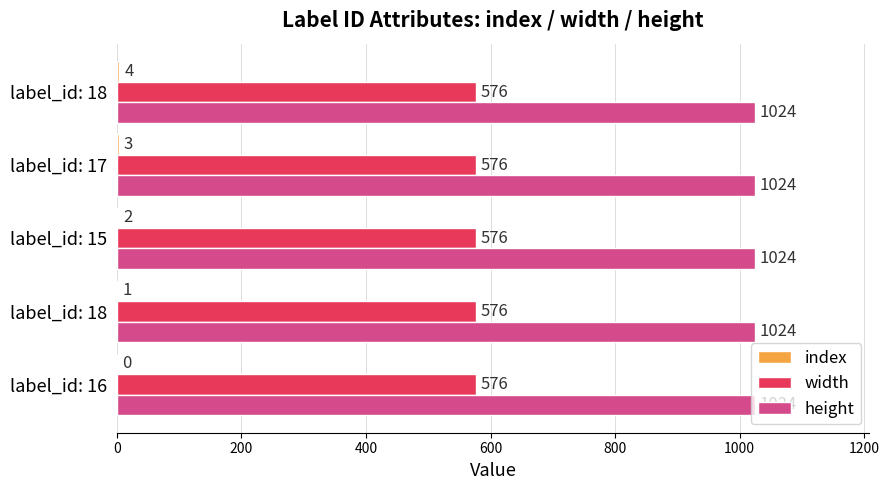

Count the number of data series in this chart.

3